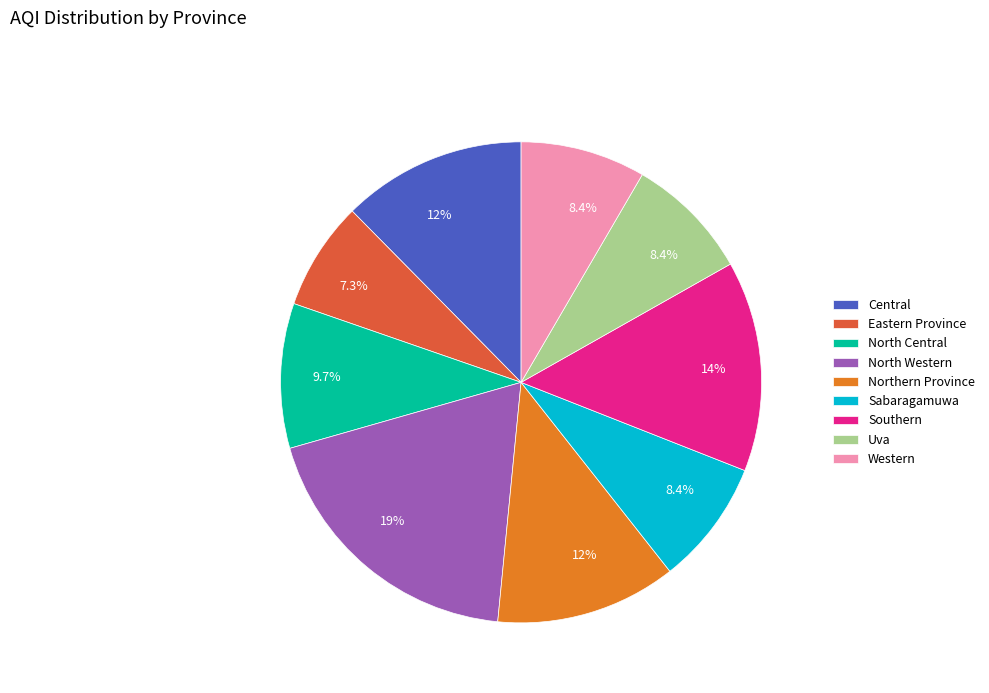

How many segments does this pie chart have?

9